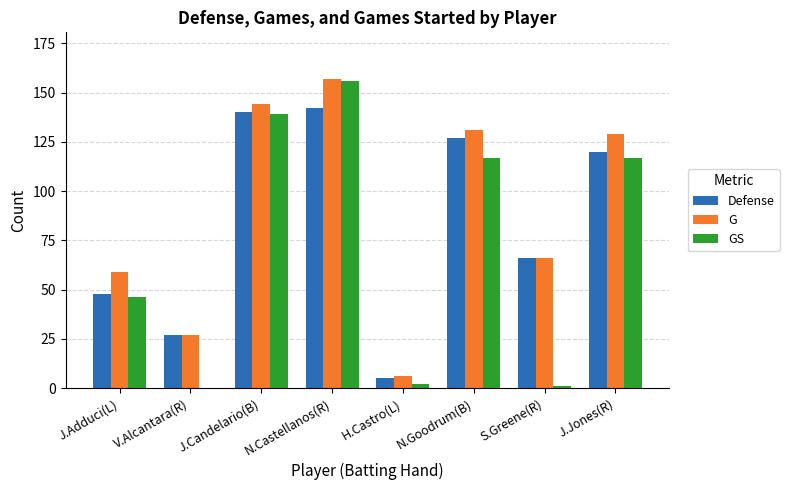

What is the total value across all series at H.Castro(L)?

13